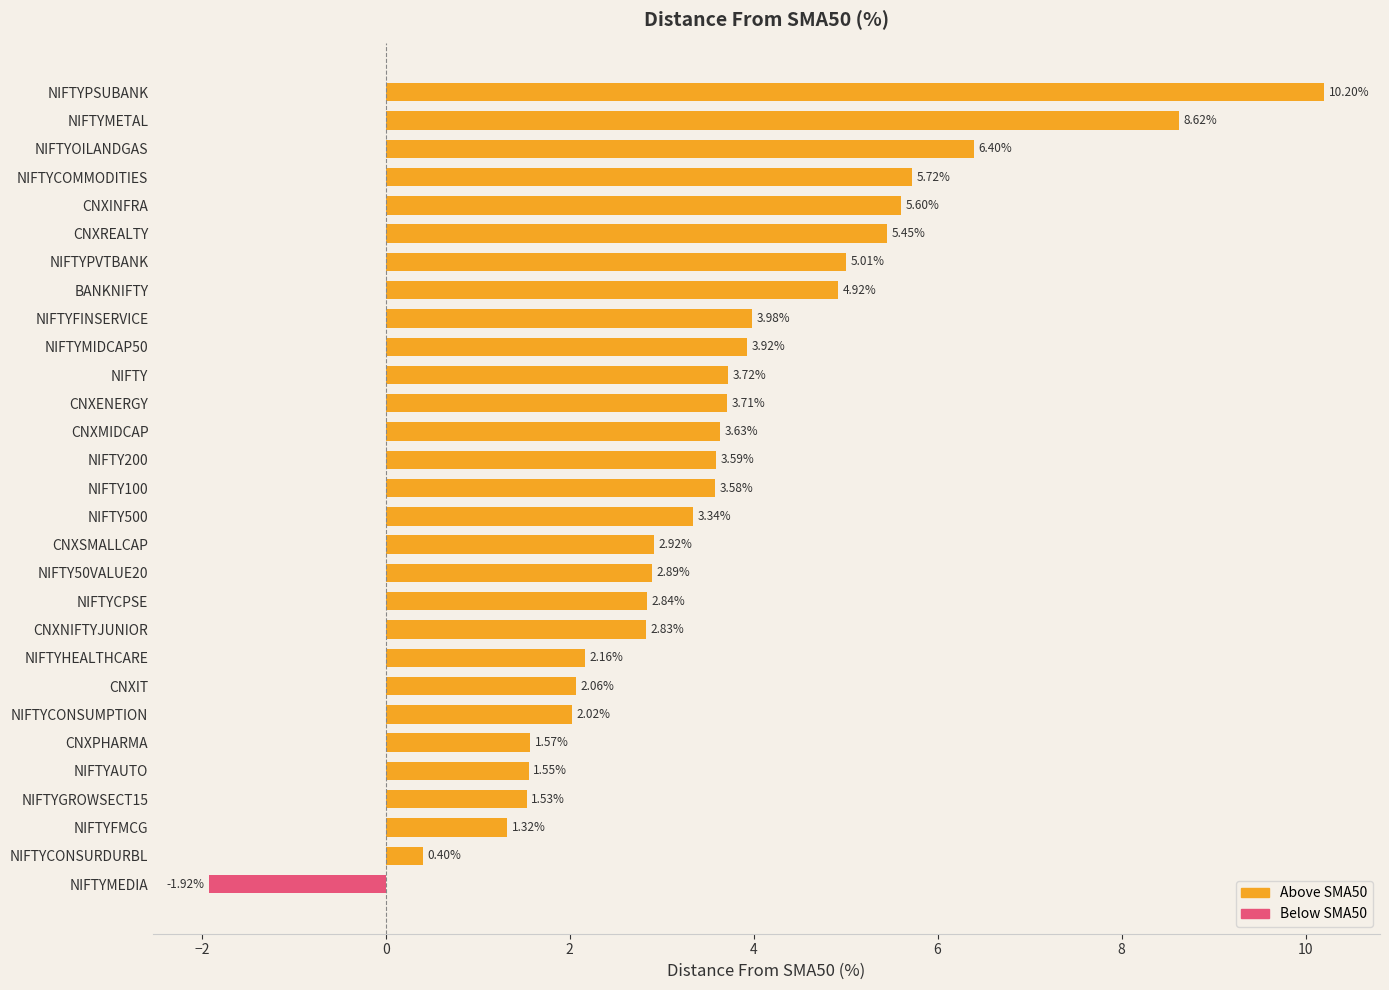

What is the label of the 8th bar from the top?

BANKNIFTY